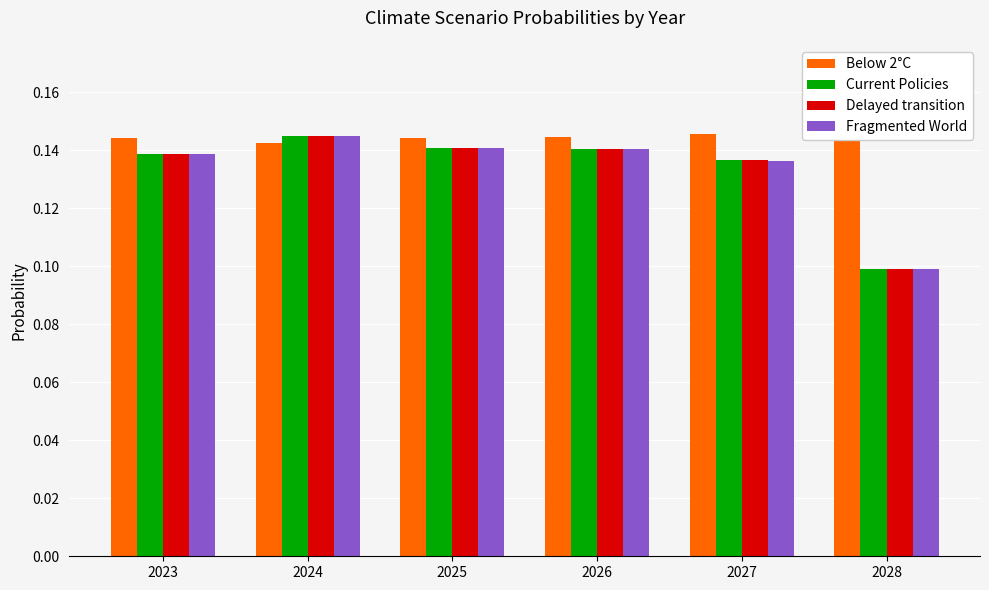

Which series has the largest range (max minus min)?

Fragmented World